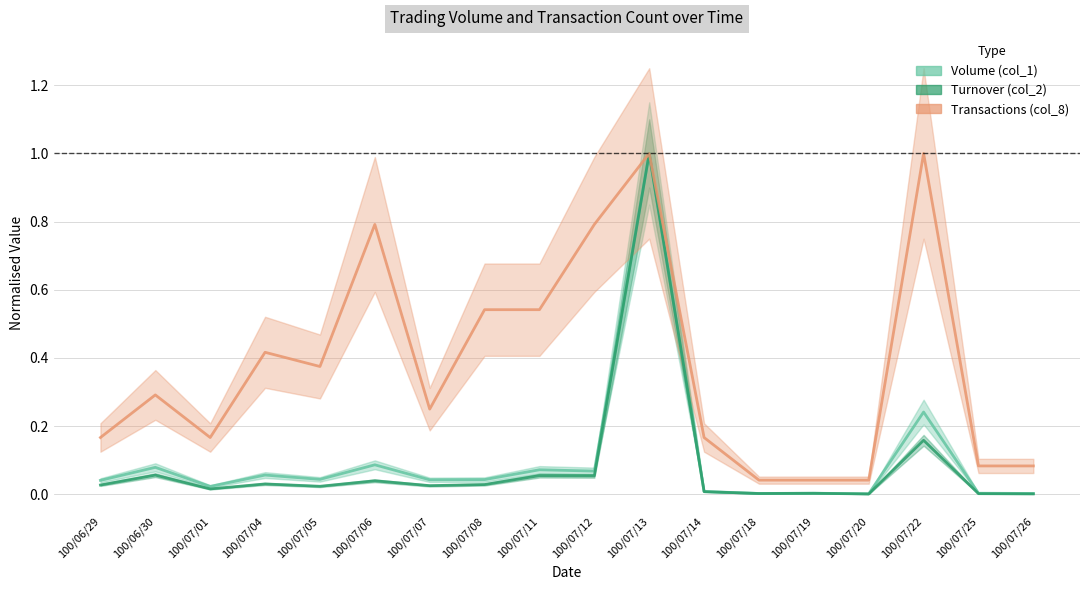

Count the number of data series in this chart.

3